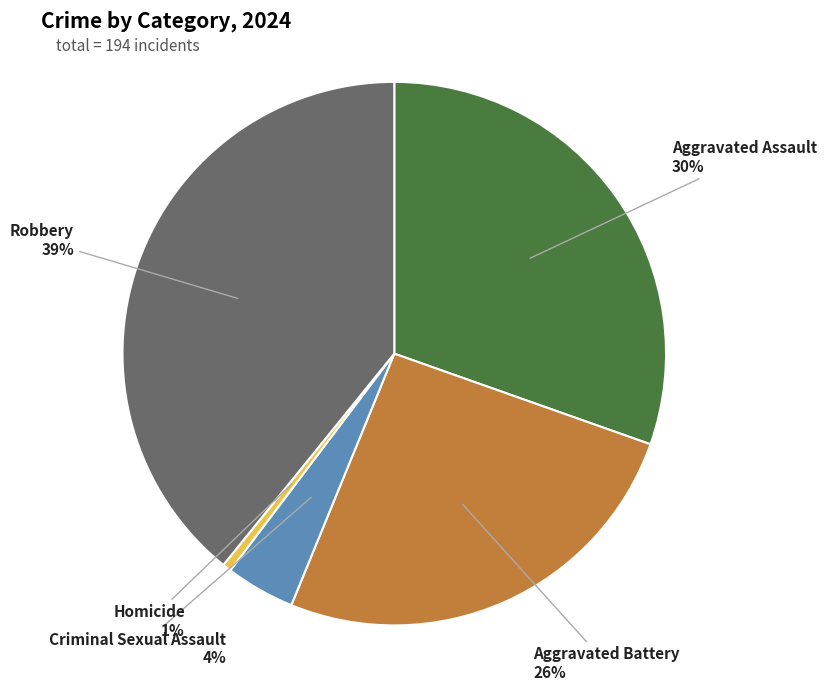

Does any single category account for the majority?

No